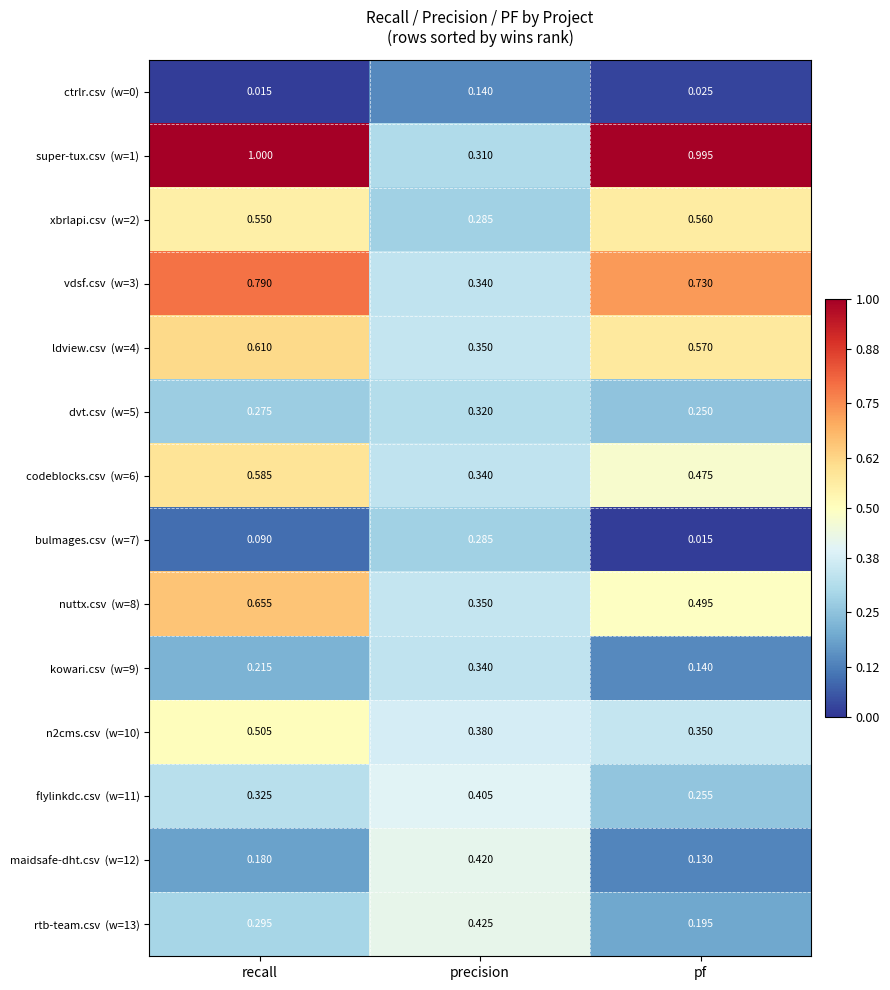

At which category is the sum across all series the highest?

recall